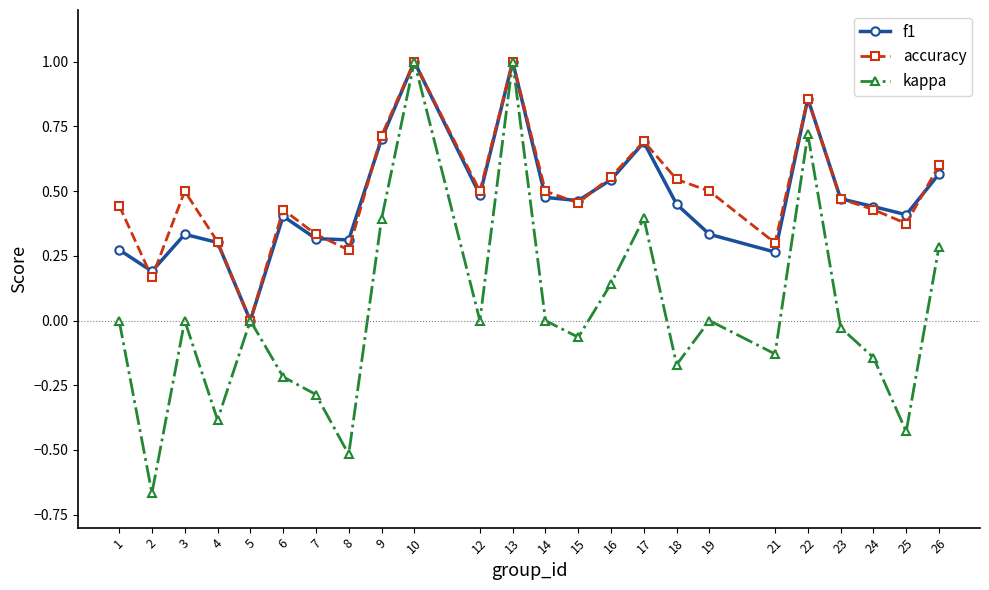

How many lines are shown in the chart?

3